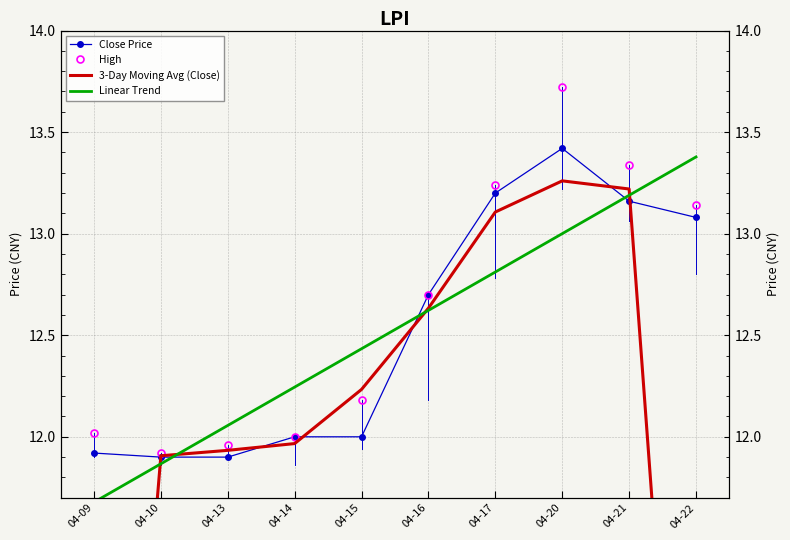

Reading left to right, extract all data points from this chart.

Close Price: 04-09=11.9	04-10=11.9	04-13=11.9	04-14=12.0	04-15=12.0	04-16=12.7	04-17=13.2	04-20=13.4	04-21=13.2	04-22=13.1
High: 04-09=12.0	04-10=11.9	04-13=12.0	04-14=12.0	04-15=12.2	04-16=12.7	04-17=13.2	04-20=13.7	04-21=13.3	04-22=13.1
3-Day Moving Avg (Close): 04-09=7.9	04-10=11.9	04-13=11.9	04-14=12.0	04-15=12.2	04-16=12.6	04-17=13.1	04-20=13.3	04-21=13.2	04-22=8.7
Linear Trend: 04-09=11.7	04-10=11.9	04-13=12.1	04-14=12.2	04-15=12.4	04-16=12.6	04-17=12.8	04-20=13.0	04-21=13.2	04-22=13.4